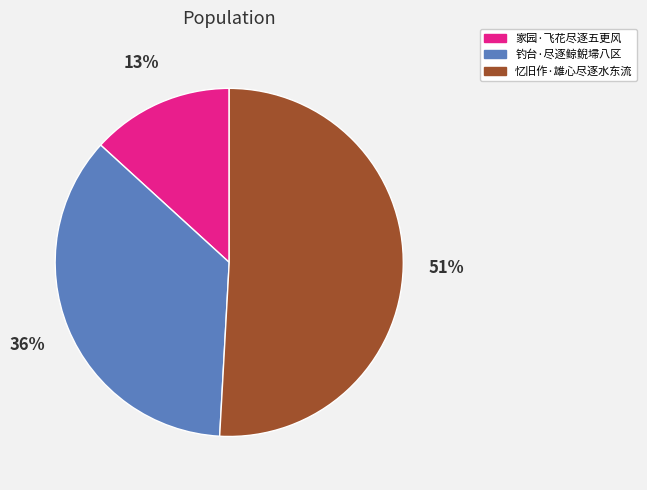

Count the number of slices in the pie.

3